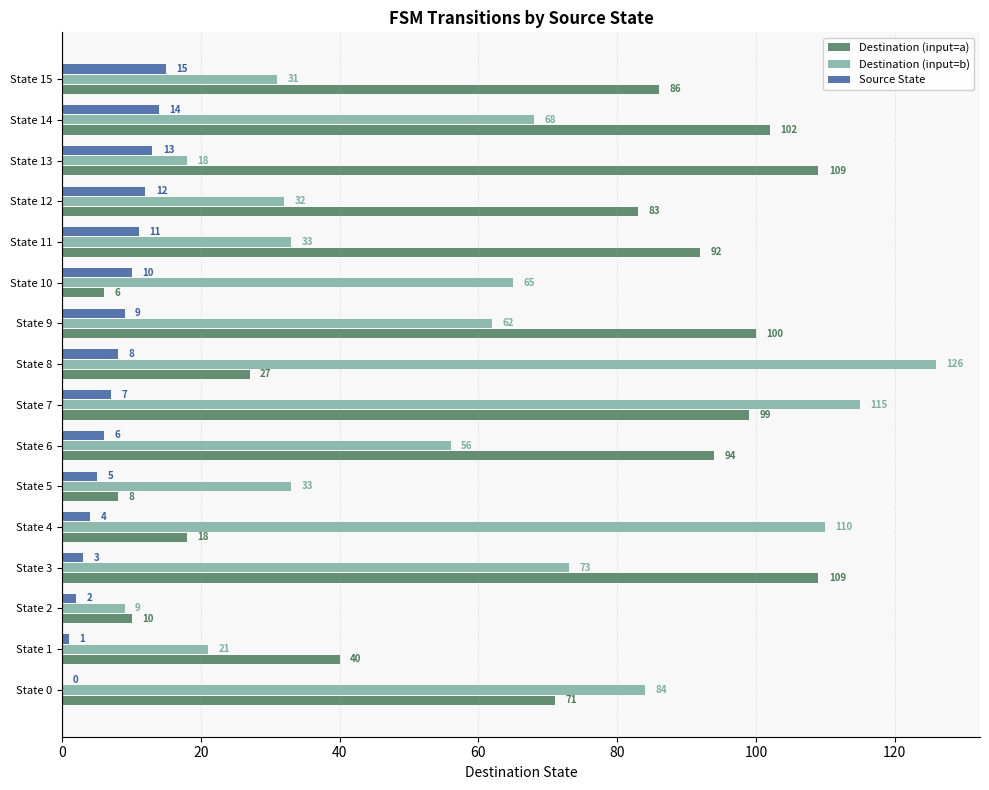

At which category does the chart reach its peak across all series?

State 8